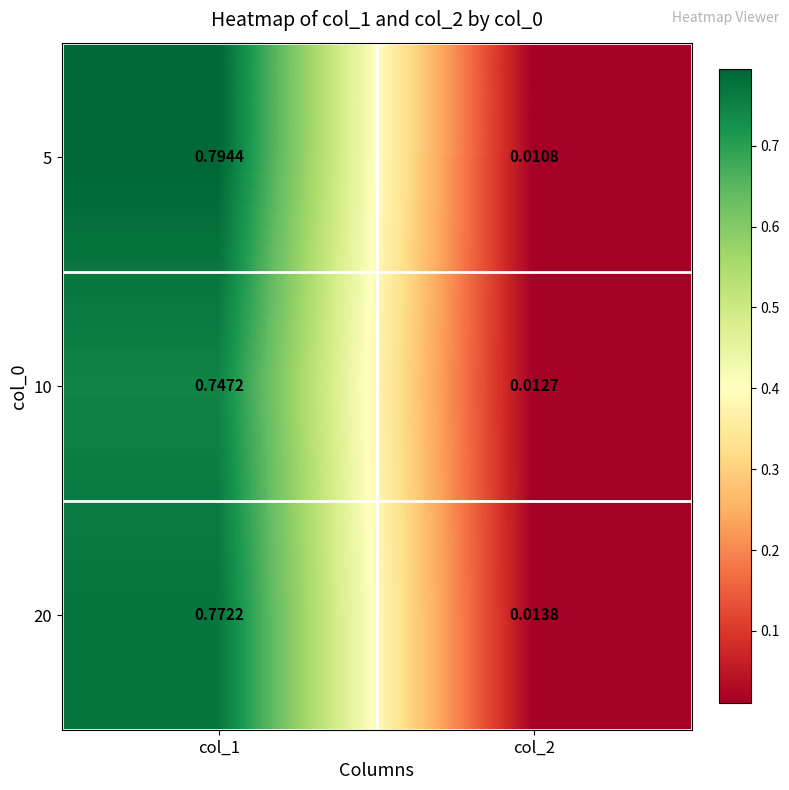

Is the value of 5 at col_1 greater than the value of 10 at col_2?

Yes